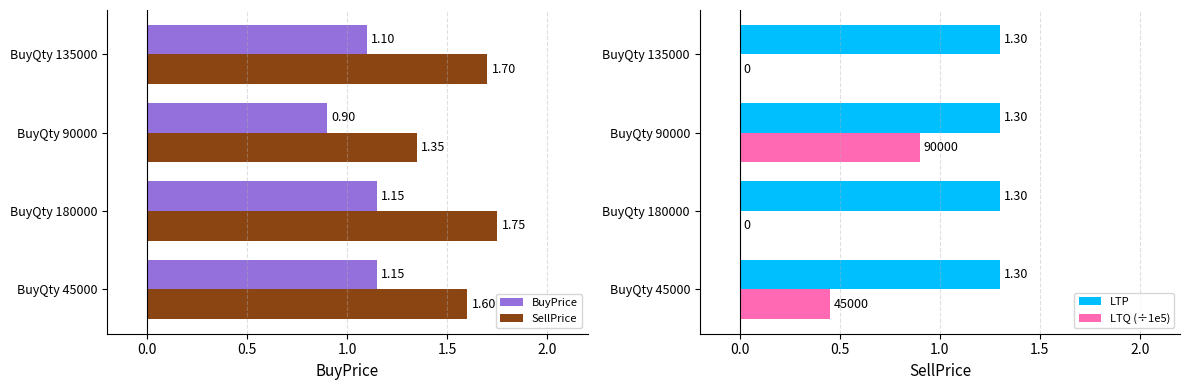

Between −0.5 and 0.0, which series saw the biggest shift?

LTQ (÷1e5)